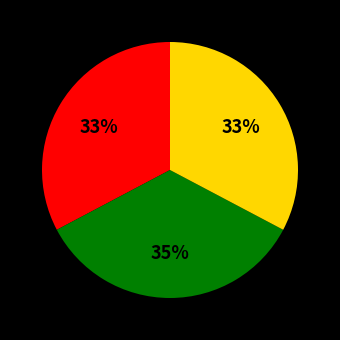

To the nearest percent, what is the difference between the largest and smallest slice percentages?

2%